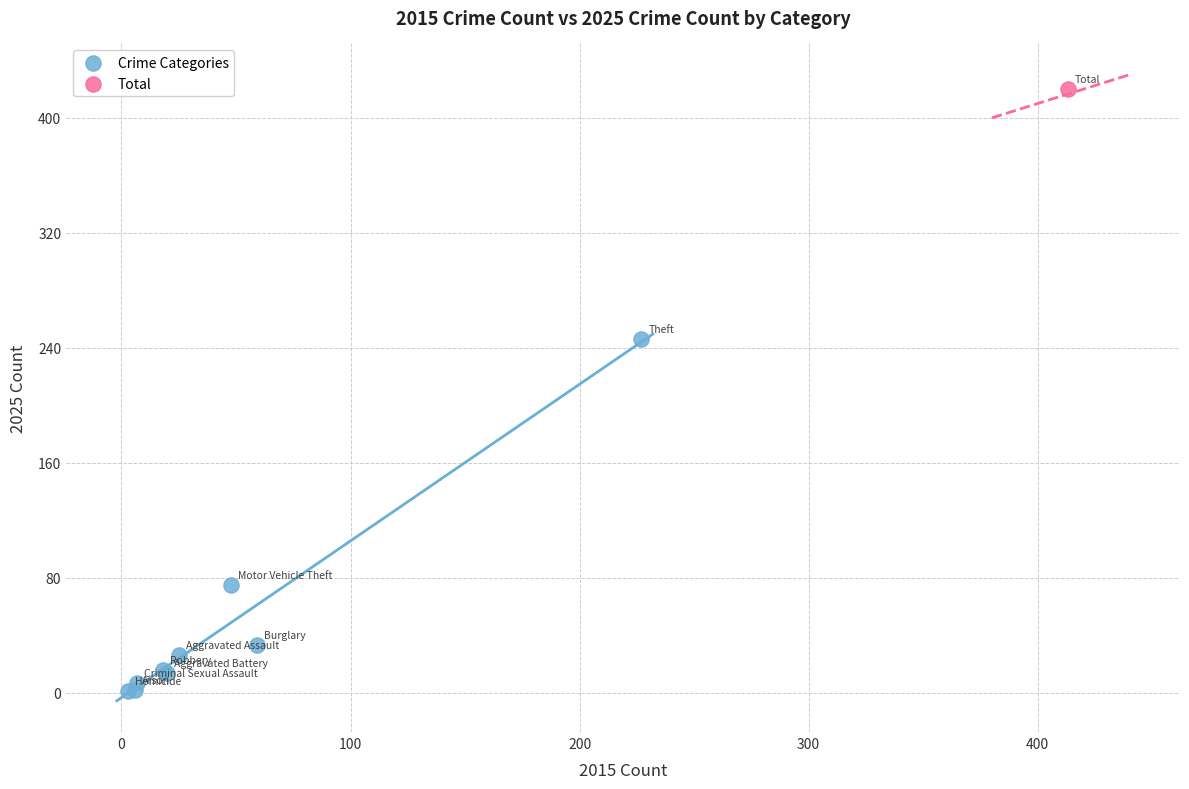

What are all the series names shown in the legend?

Crime Categories, Total